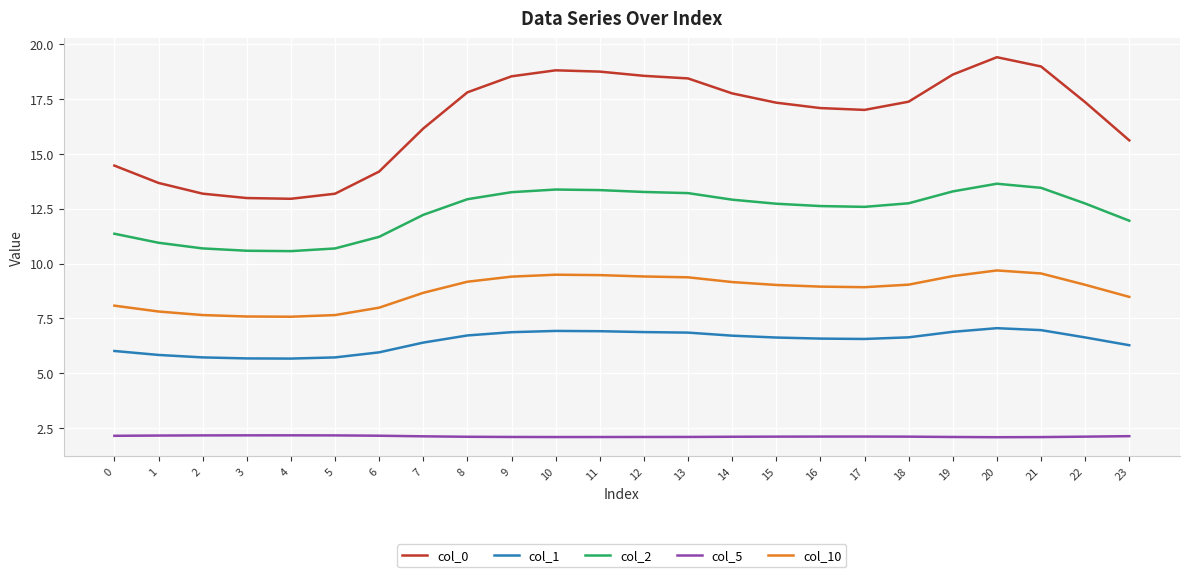

What is the spread (max minus min) of values at 11?

16.7